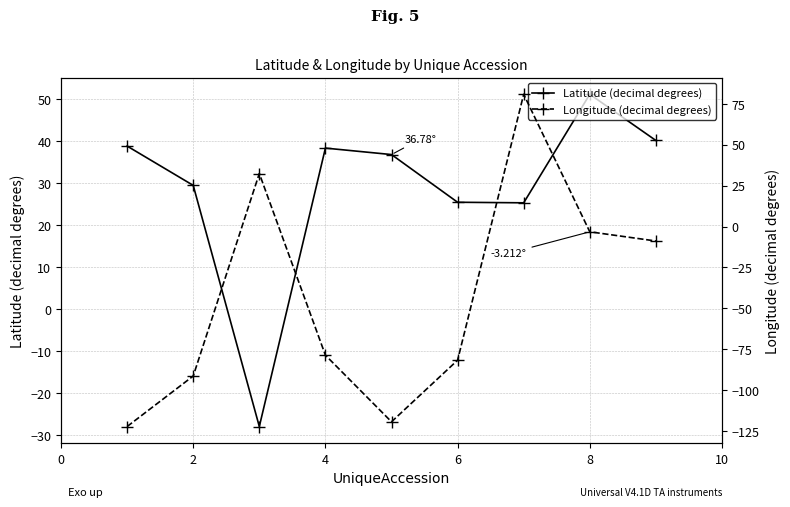

In Latitude (decimal degrees), how many points are lower than both neighbors (excluding endpoints)?

2